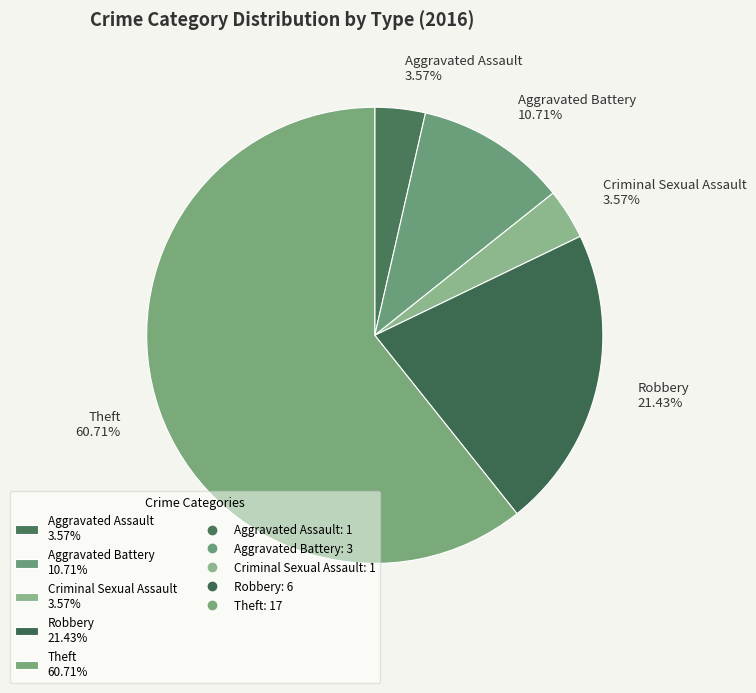

Which slice is the largest?

Theft